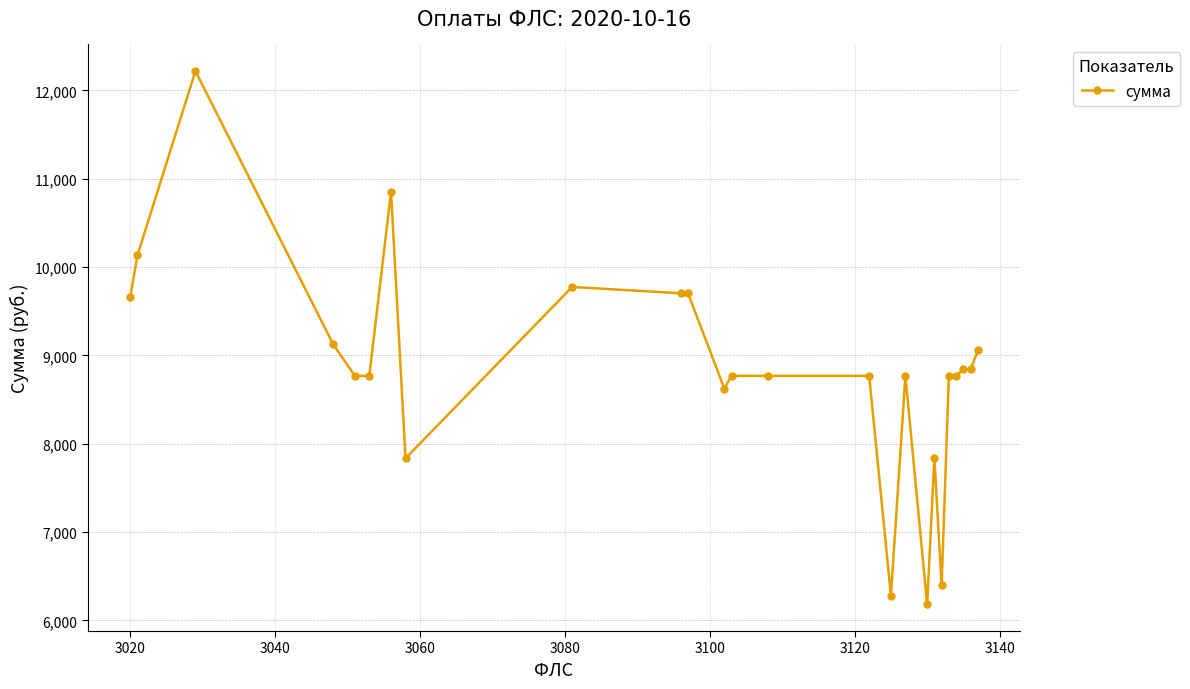

Reading right to left, list all the values displayed in this chart.

9055.8	8840.2	8840.2	8768.3	8768.3	6398.3	7834.0	6181.0	8768.3	6279.2	8768.3	8768.3	8768.3	8624.6	9702.7	9702.7	9774.6	7834.0	10852.6	8768.3	8768.3	9127.7	12218.2	10133.9	9660.1